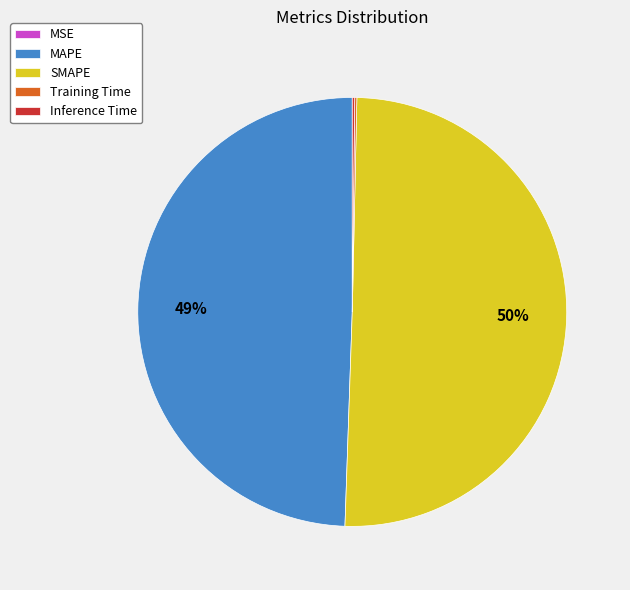

True or false: MAPE accounts for 37% of the total.

False